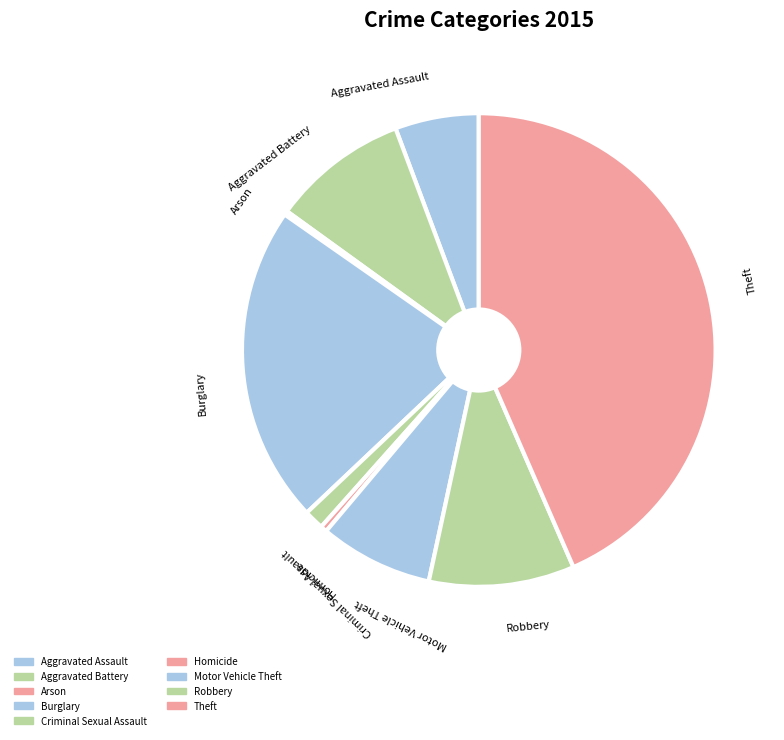

Which has a higher value, Aggravated Assault or Robbery?

Robbery